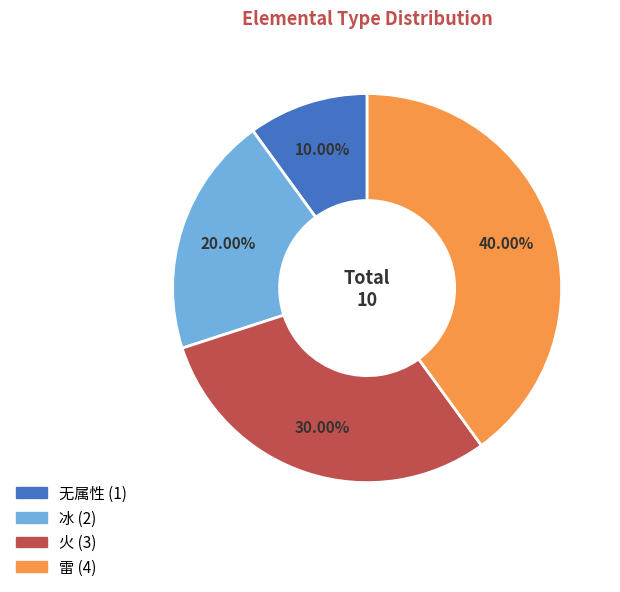

To the nearest percent, what is the difference between the 冰 and 火 slice percentages?

10%